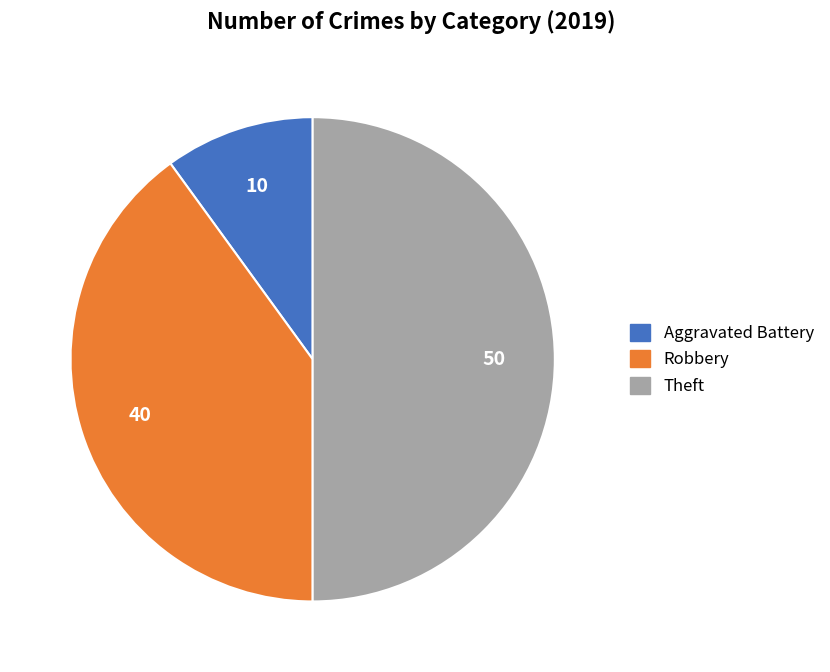

Combined, do Theft and Robbery account for over 50%?

Yes